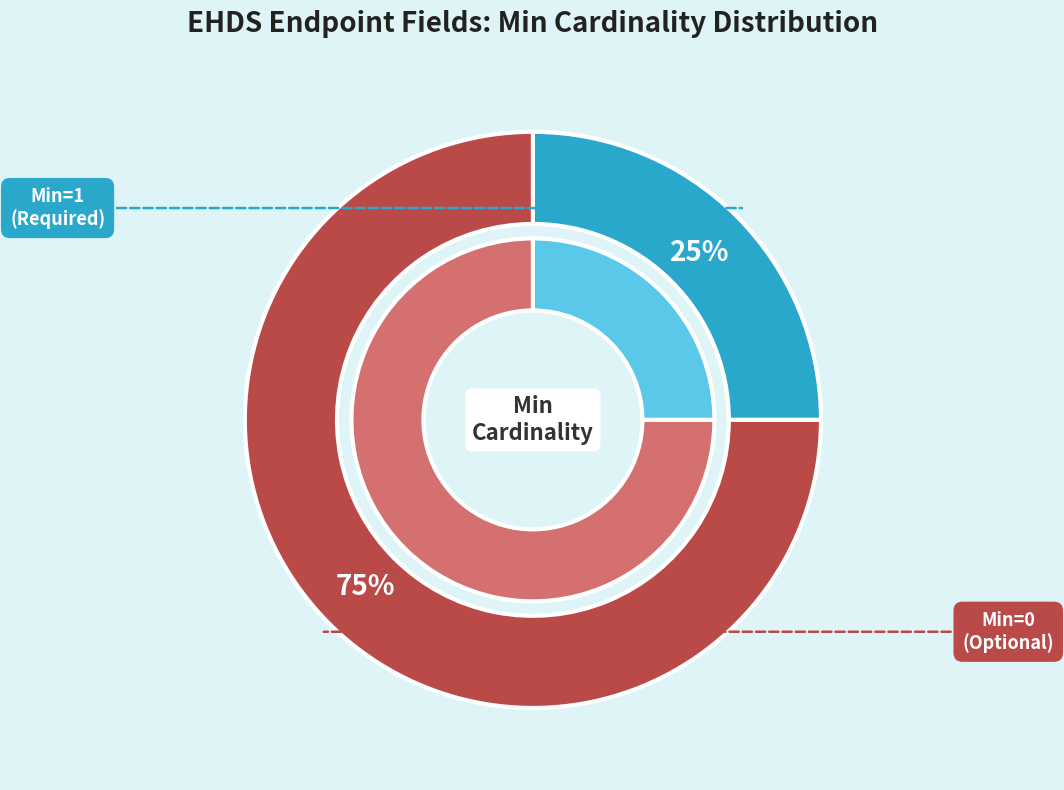

Does any single category account for the majority?

No